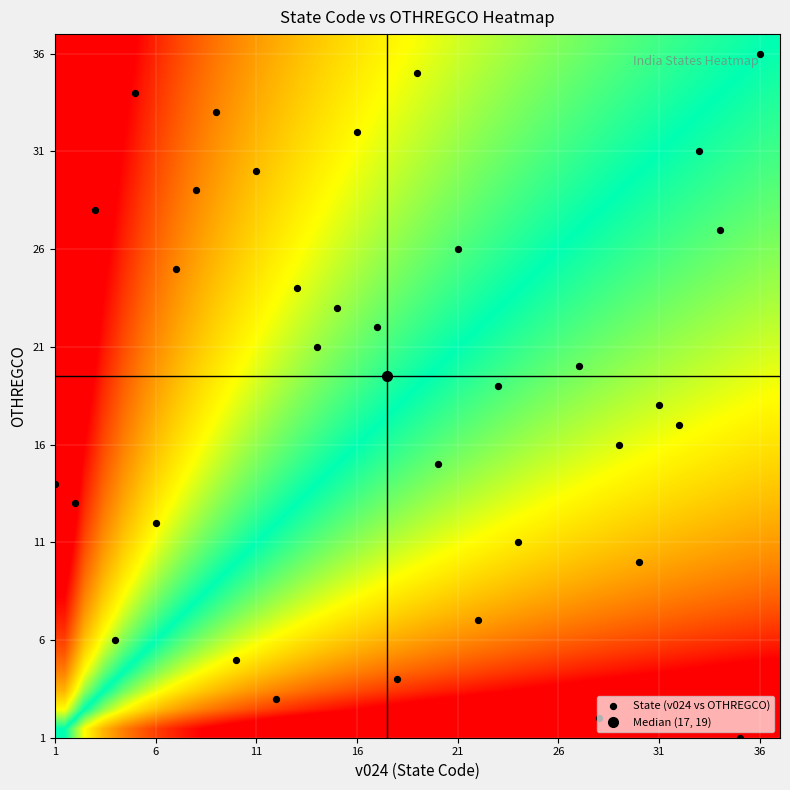

Reading right to left, transcribe all the data shown in this chart.

Andaman & Nicobar Islands: 1	35
Andhra Pradesh: 2	28
Arunachal Pradesh: 3	12
Assam: 4	18
Bihar: 5	10
Chandigarh: 6	4
Chhattisgarh: 7	22
Goa: 10	30
Gujarat: 11	24
Haryana: 12	6
Himachal Pradesh: 13	2
Jammu & Kashmir: 14	1
Jharkhand: 15	20
Karnataka: 16	29
Kerala: 17	32
Lakshadweep: 18	31
Madhya Pradesh: 19	23
Maharashtra: 20	27
Manipur: 21	14
Meghalaya: 22	17
Mizoram: 23	15
Nagaland: 24	13
Nct Of Delhi: 25	7
Odisha: 26	21
Puducherry: 27	34
Punjab: 28	3
Rajasthan: 29	8
Sikkim: 30	11
Tamil Nadu: 31	33
Tripura: 32	16
Uttar Pradesh: 33	9
Uttarakhand: 34	5
West Bengal: 35	19
Telangana: 36	36